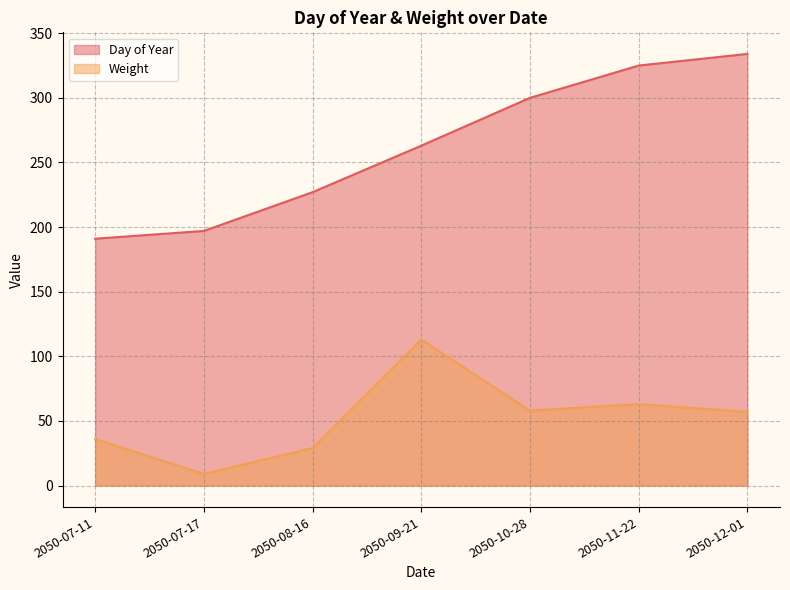

The Day of Year series shows 227 at 2050-08-16. True or false?

True